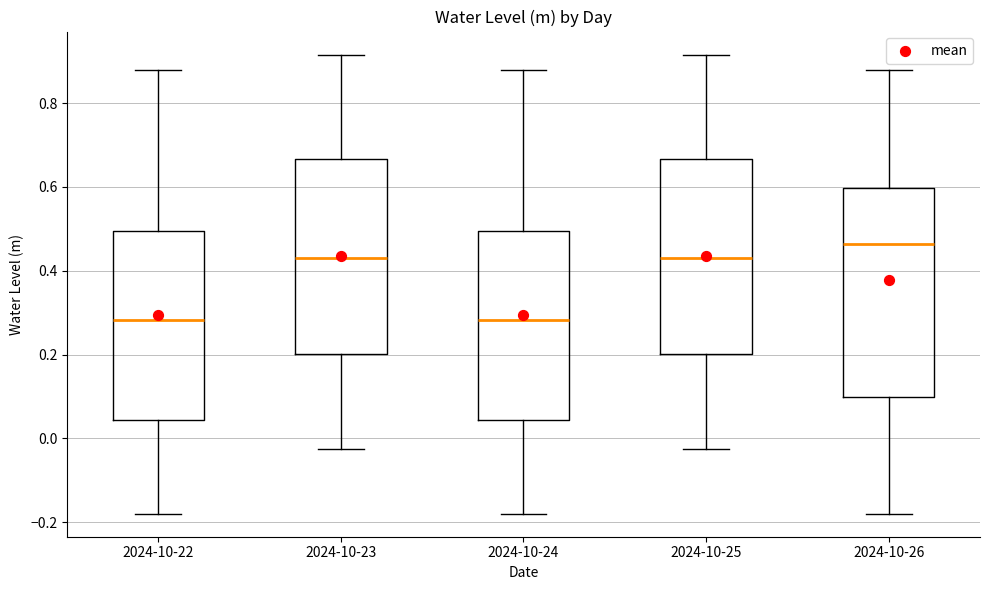

Reading left to right, transcribe this box plot: for each box, give where its median line is, the range the box spans, and where its two whiskers end, as read against the y-axis. The values are not printed on the chart, so give them approximately, as read against the axis.

2024-10-22: median 0.28, box 0.04 to 0.50, whiskers -0.18 to 0.88
2024-10-23: median 0.42, box 0.20 to 0.66, whiskers -0.02 to 0.92
2024-10-24: median 0.28, box 0.04 to 0.50, whiskers -0.18 to 0.88
2024-10-25: median 0.42, box 0.20 to 0.66, whiskers -0.02 to 0.92
2024-10-26: median 0.46, box 0.10 to 0.60, whiskers -0.18 to 0.88